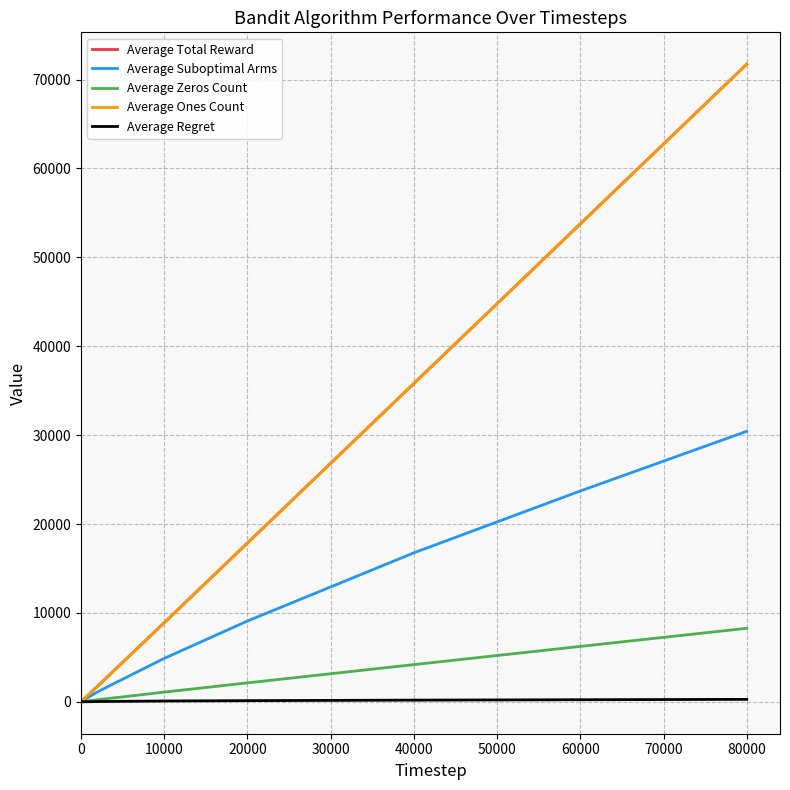

What is the value of the Average Suboptimal Arms point at the 8th from the left?

16761.0